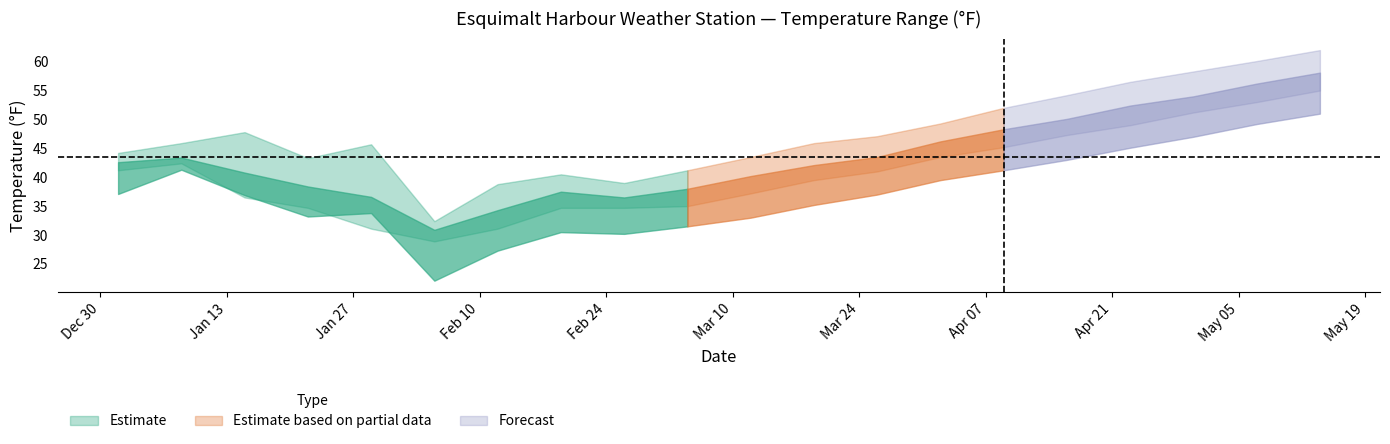

True or false: MIN has more than 2 interior local peaks.

False